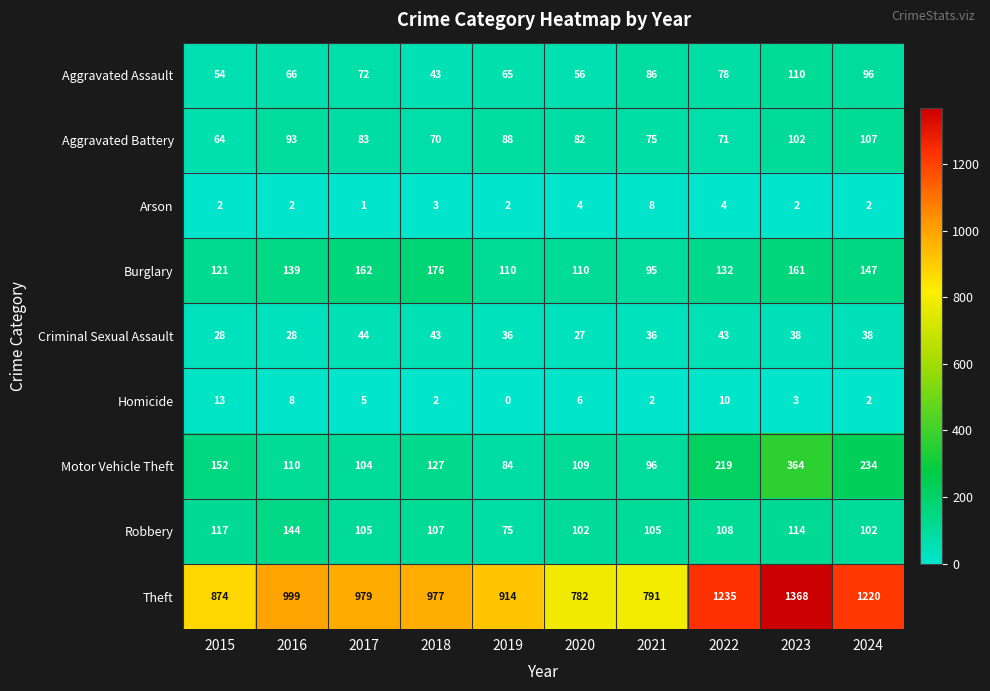

What value does the Criminal Sexual Assault series have at 2018?

43